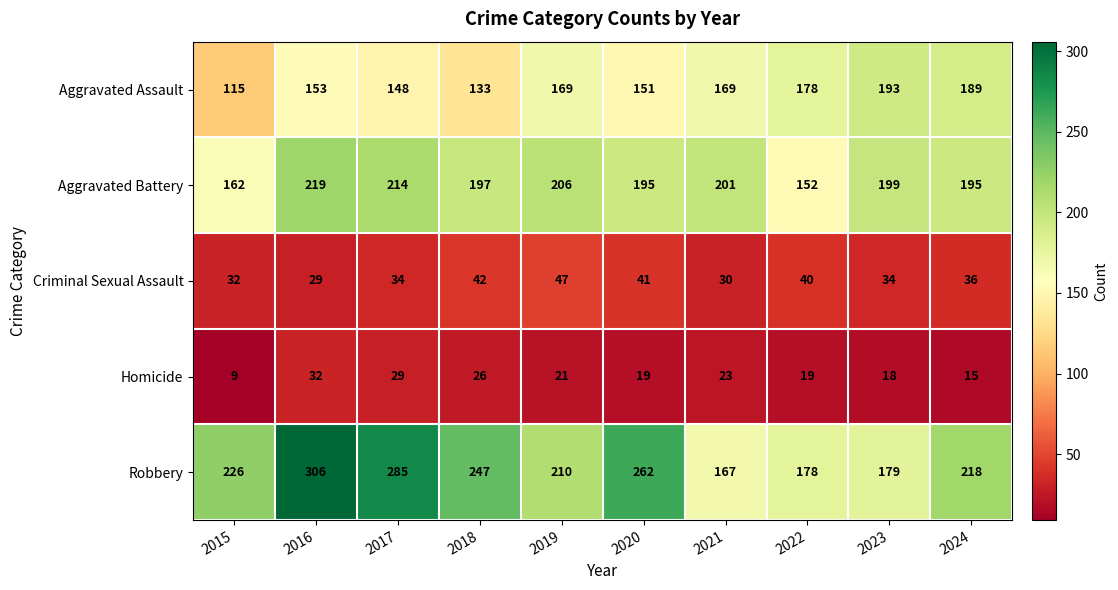

Which series has the widest spread of values?

Robbery